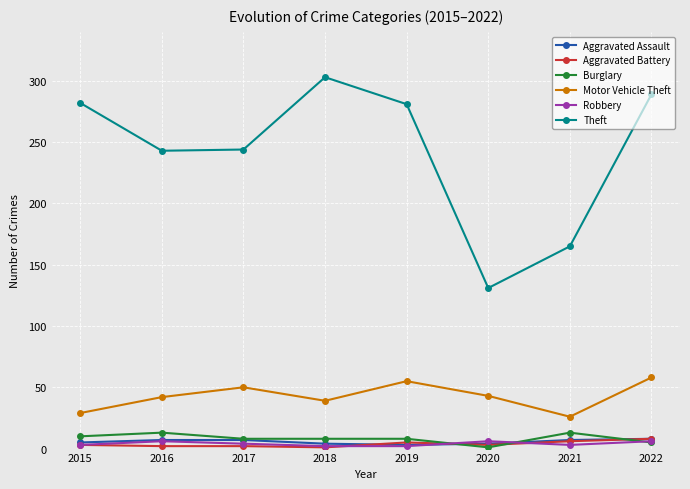

What is the difference between the maximum and minimum values in the Aggravated Assault series?

5